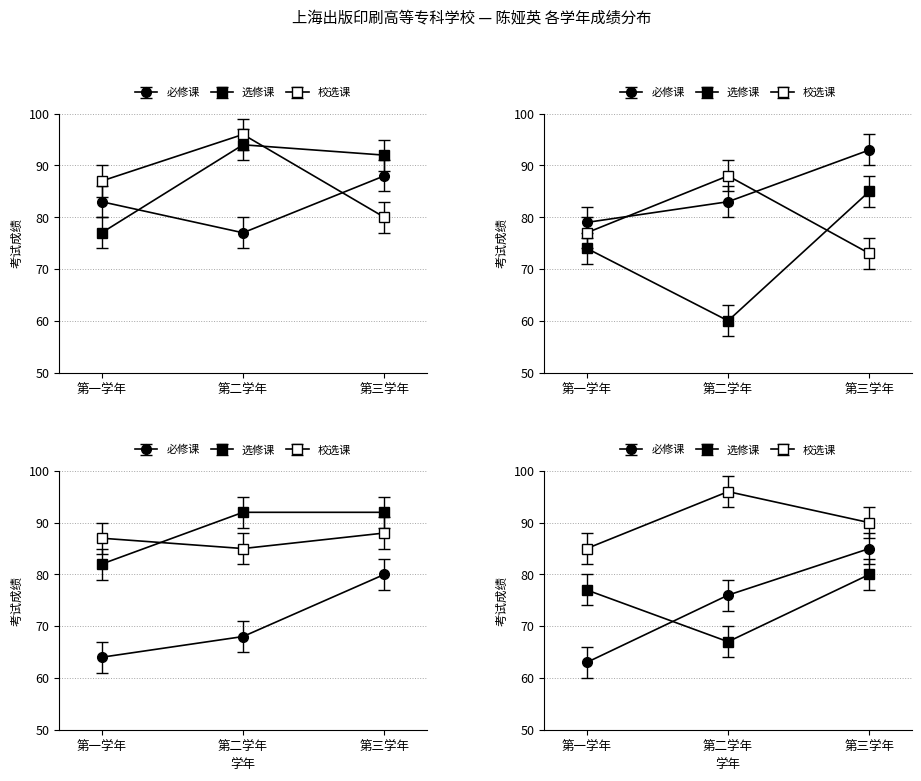

What is the sum of all 校选课 values?

263